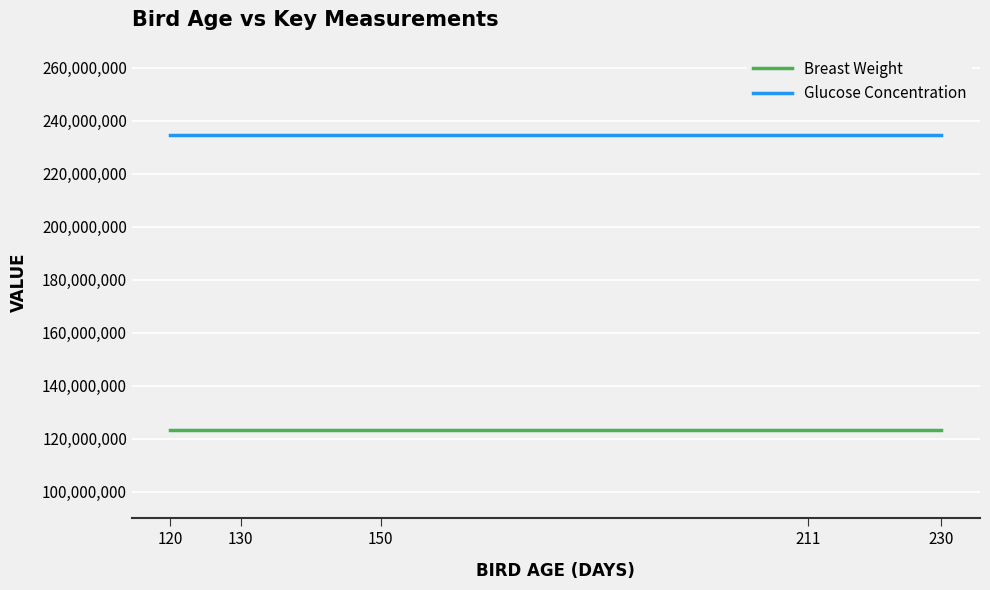

Is the value of Glucose Concentration at 211 greater than the value of Breast Weight at 211?

Yes